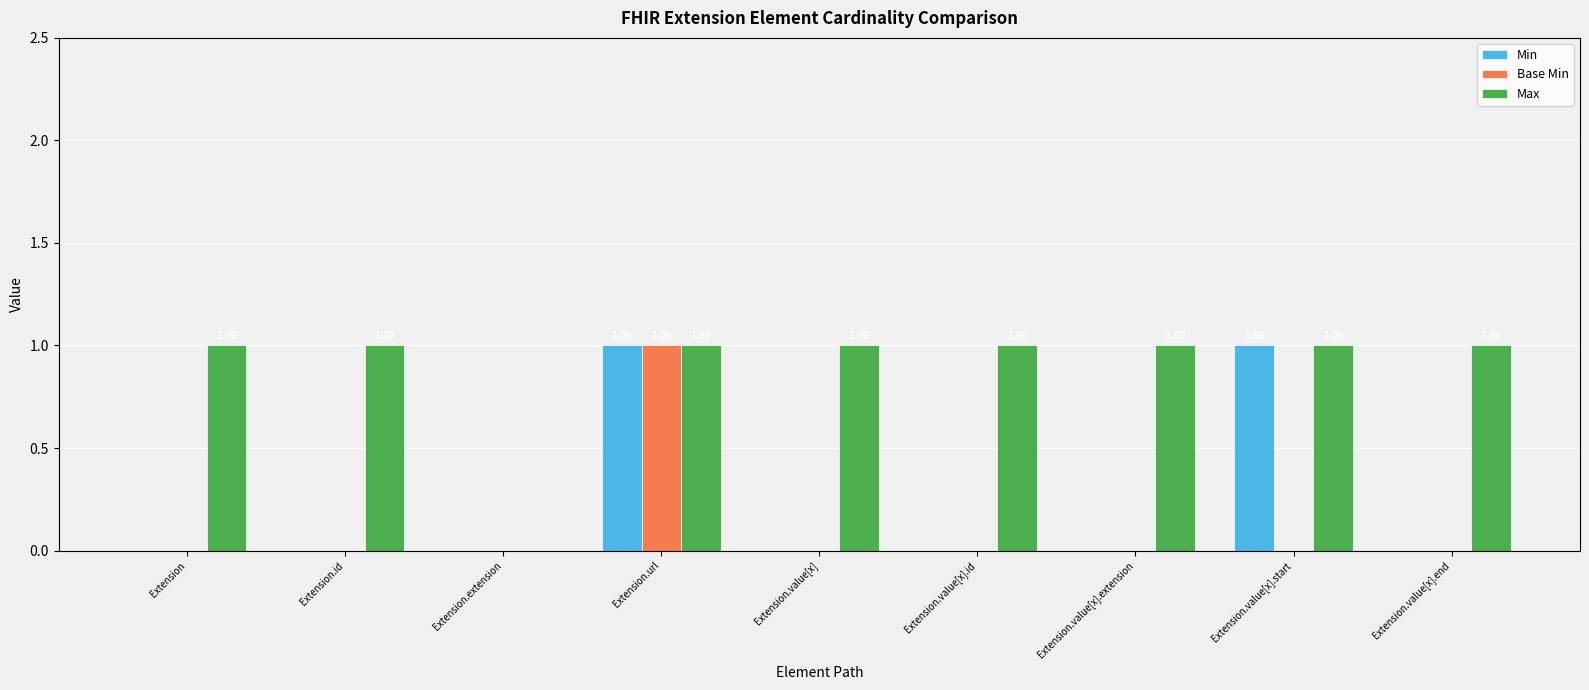

Which series has the largest total across all categories?

Max